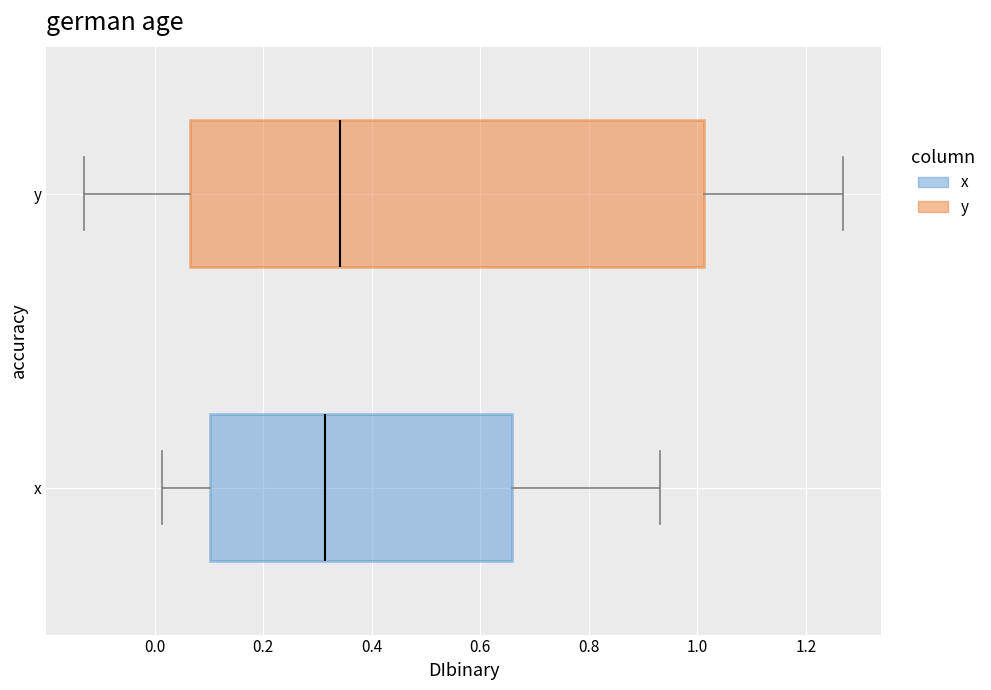

Where is the left edge of the box for x on the x-axis? The values are not printed on the chart, so give them approximately, as read against the axis.

0.10